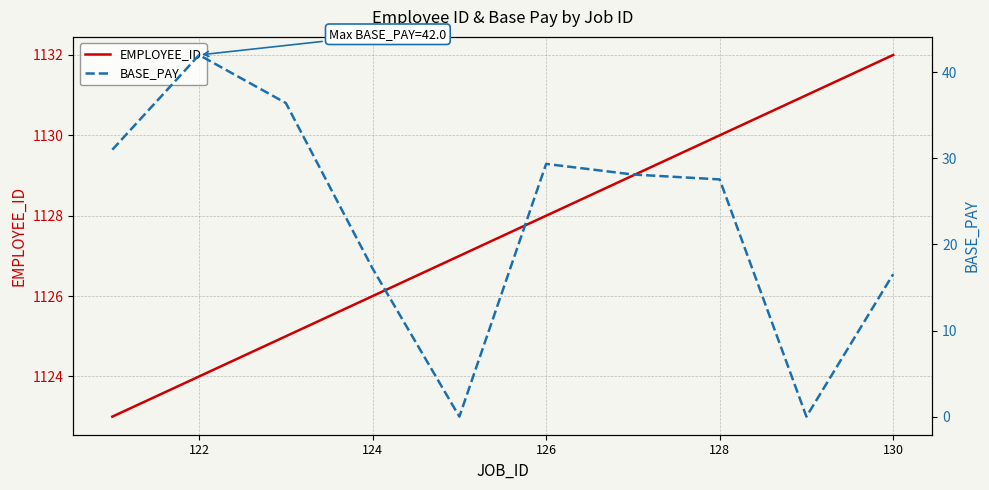

What is the maximum value for EMPLOYEE_ID?

1132